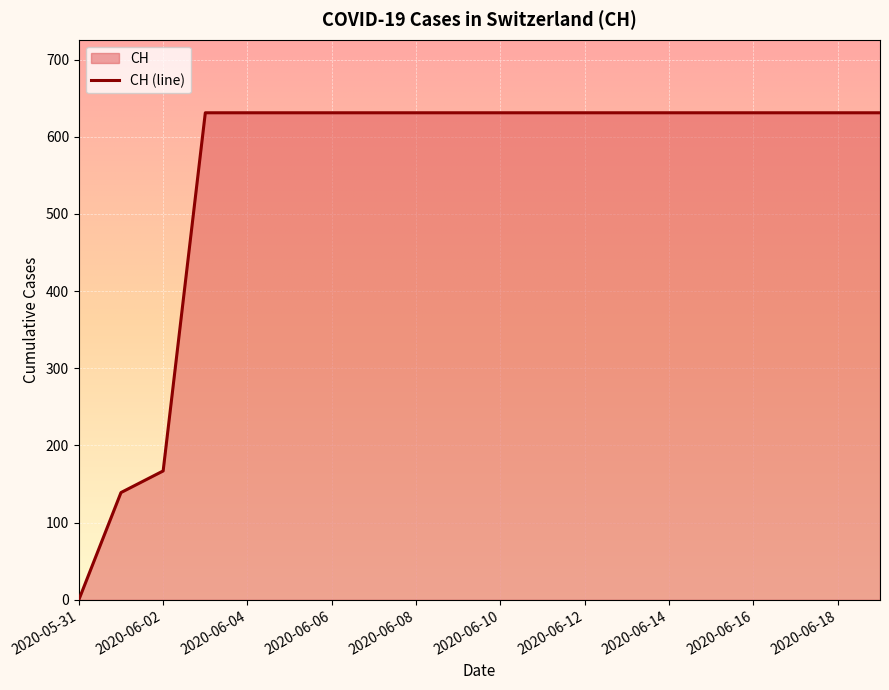

What is the difference between the maximum and minimum values?

631